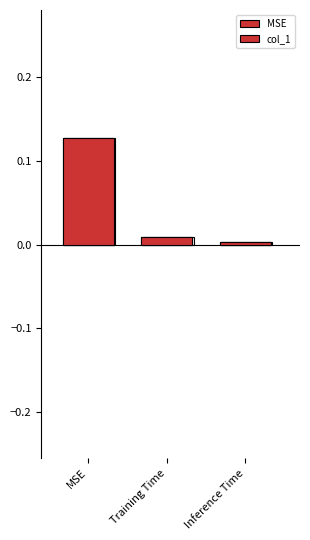

At which label is the value closest to 0?

Inference Time